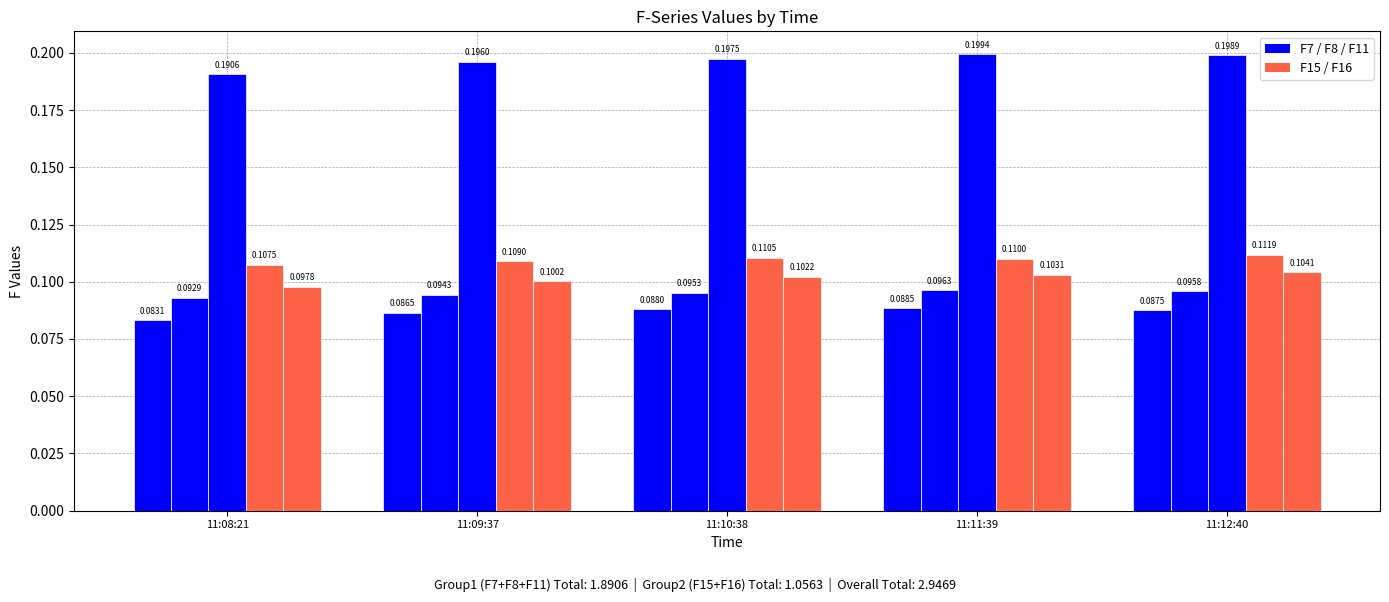

What is the difference between the highest and lowest values at 11:09:37?

0.1